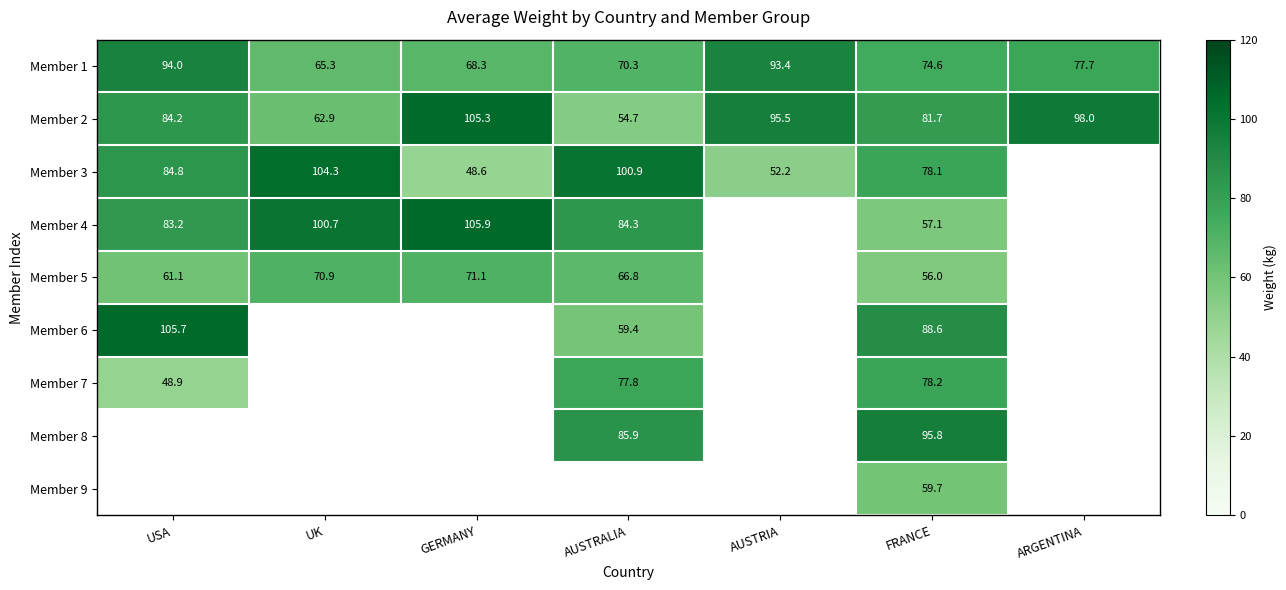

Is the value of Member 4 at UK greater than the value of Member 2 at ARGENTINA?

Yes